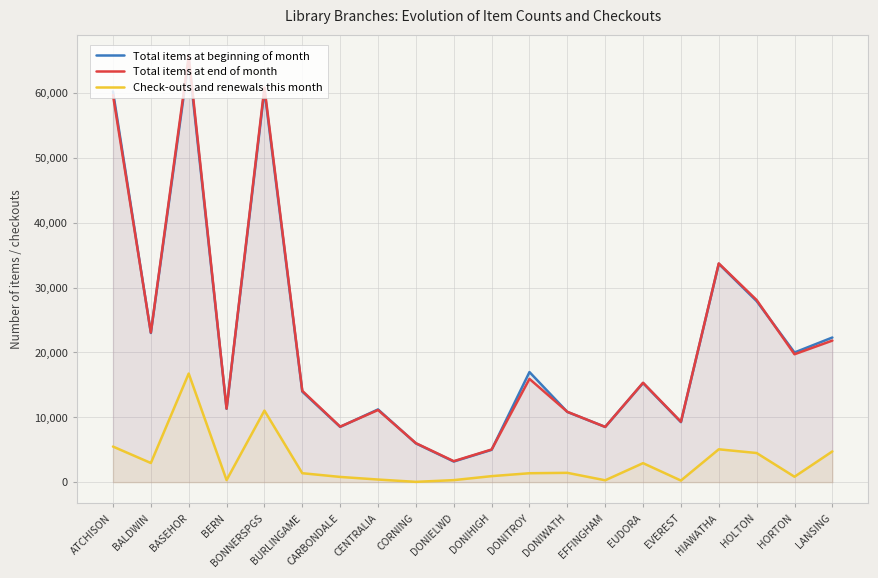

What is the difference between the highest and lowest values at EUDORA?

12400